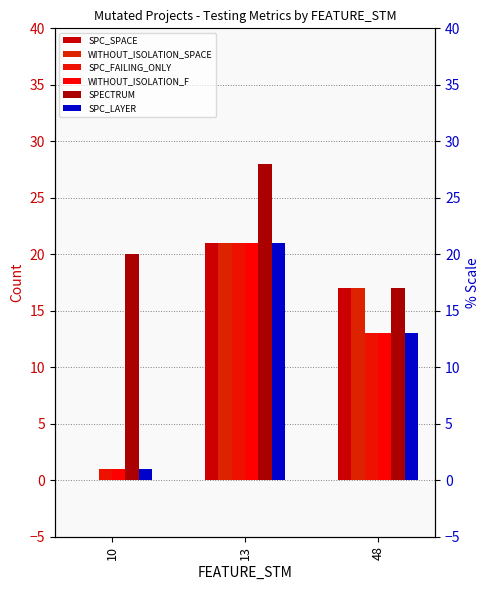

Where does the WITHOUT_ISOLATION_F series first go above 13?

13